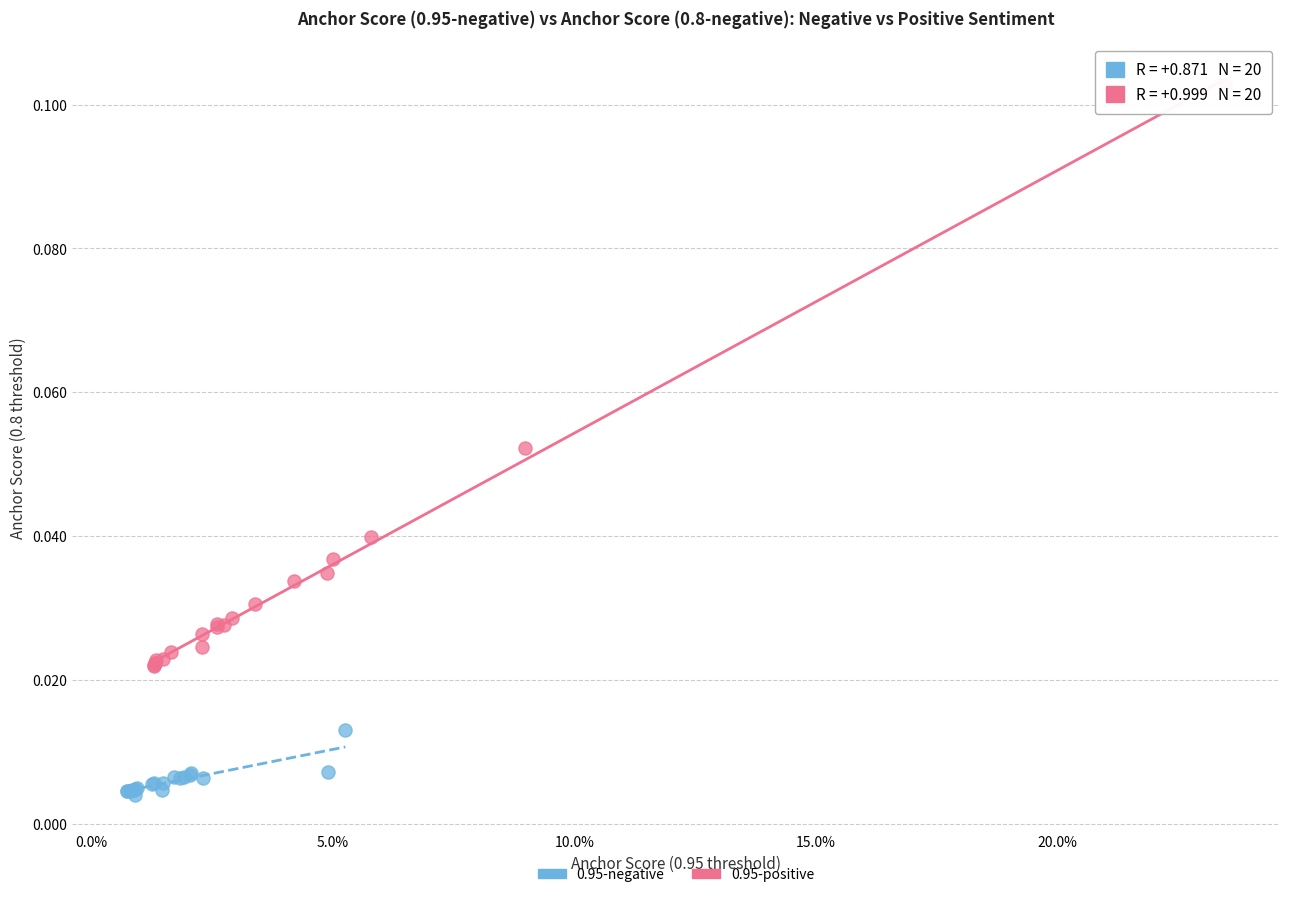

Which series contains the lowest Y value?

0.95-negative